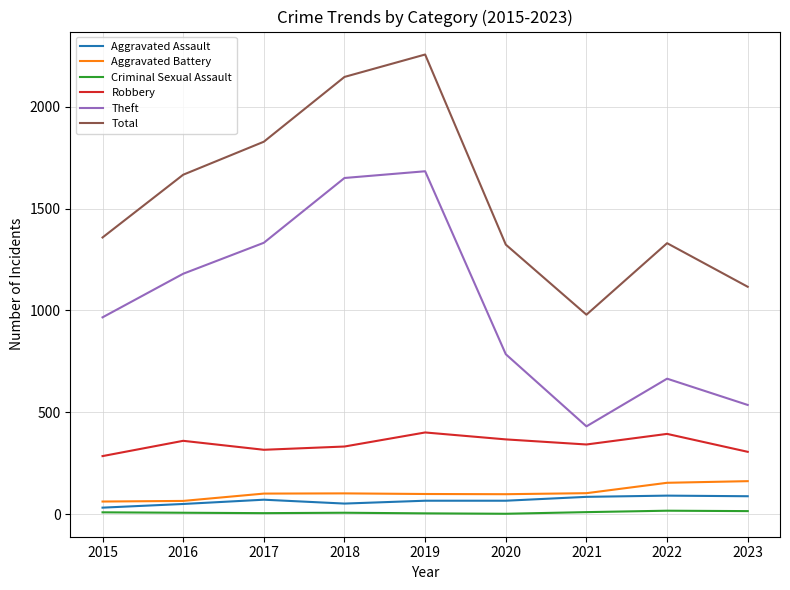

Which series changed the most between 2016 and 2019?

Total